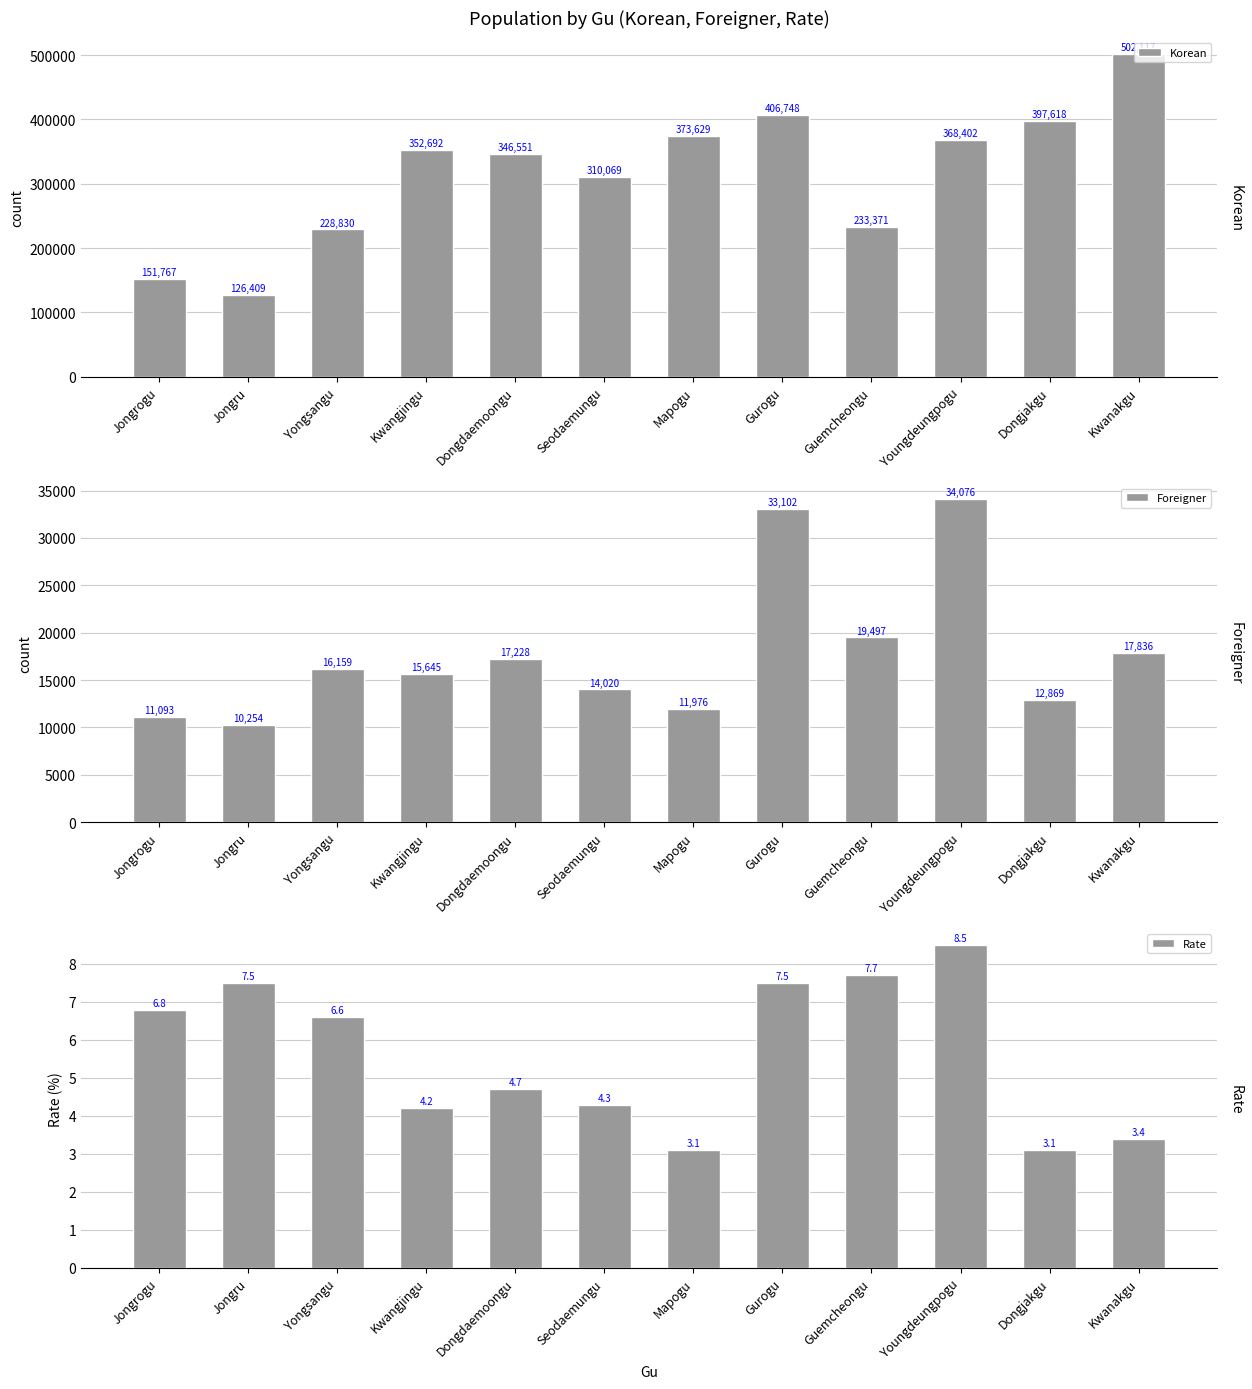

What position from the left is Yongsangu?

3